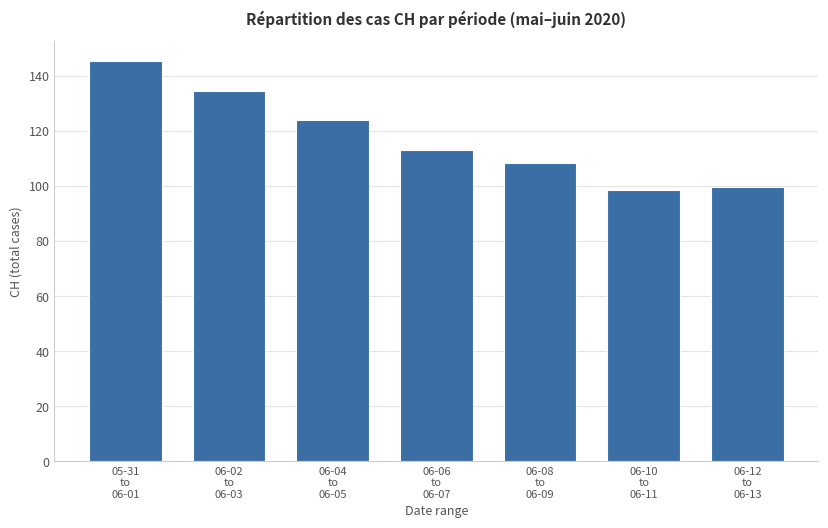

Reading left to right, transcribe all the data shown in this chart.

145.5	134.5	124.0	113.0	108.5	98.5	99.5